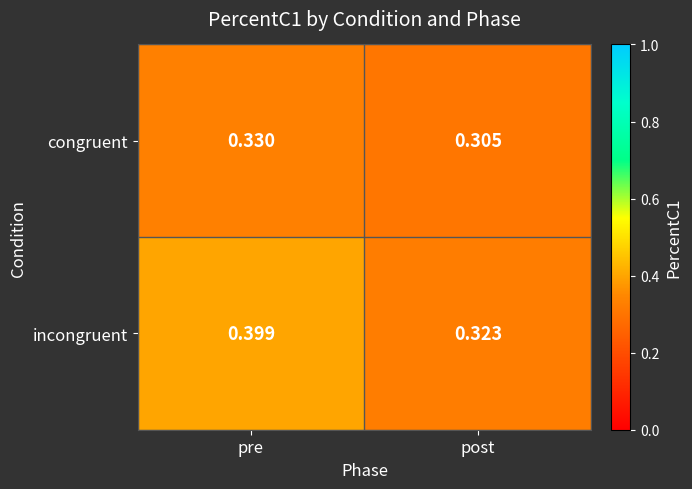

Rank the series by their maximum value, from lowest to highest.

congruent, incongruent